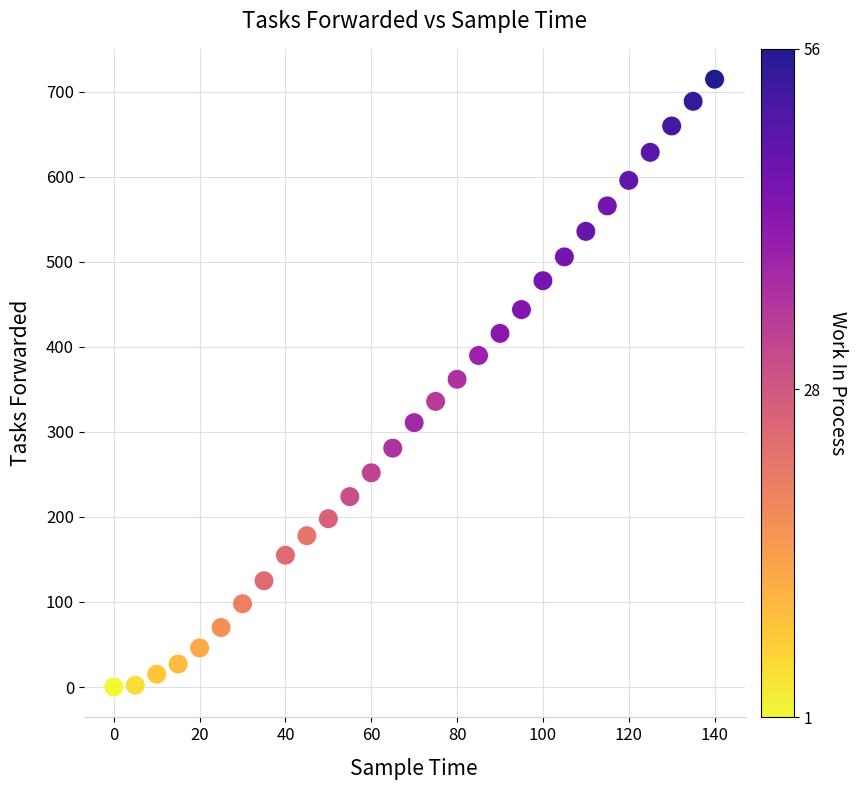

What is the range of Y values (max minus min)?

715